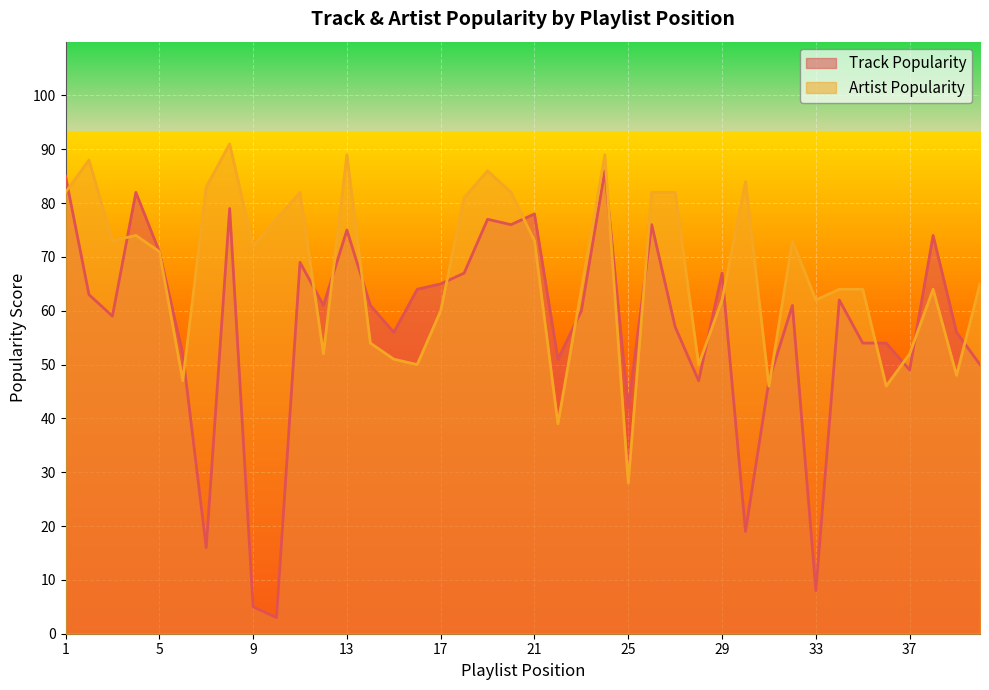

Reading left to right, transcribe all the data shown in this chart.

Track Popularity: 1=85	2=63	3=59	4=82	5=71	6=52	7=16	8=79	9=5	10=3	11=69	12=61	13=75	14=61	15=56	16=64	17=65	18=67	19=77	20=76	21=78	22=51	23=60	24=86	25=42	26=76	27=57	28=47	29=67	30=19	31=47	32=61	33=8	34=62	35=54	36=54	37=49	38=74	39=56	40=50
Artist Popularity: 1=82	2=88	3=73	4=74	5=71	6=47	7=83	8=91	9=72	10=77	11=82	12=52	13=89	14=54	15=51	16=50	17=60	18=81	19=86	20=82	21=73	22=39	23=64	24=89	25=28	26=82	27=82	28=50	29=62	30=84	31=46	32=73	33=62	34=64	35=64	36=46	37=52	38=64	39=48	40=65